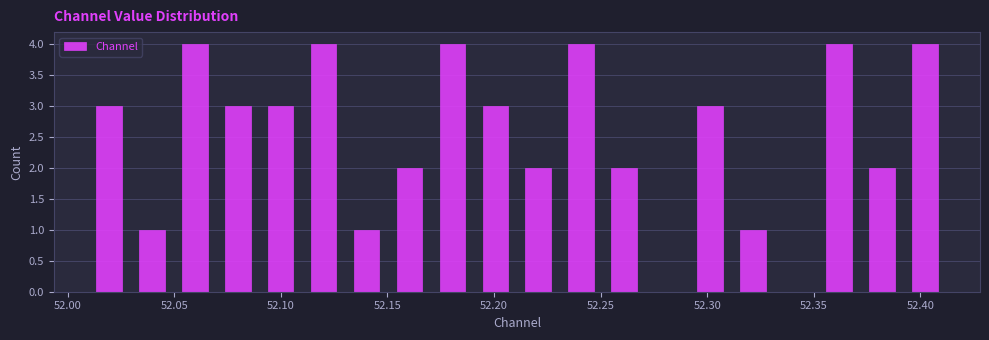

Reading left to right, list every bar in this chart as the range it spans on the x-axis followed by its height. Neither the bar edges nor the heights are printed on the chart, so give them approximately, as read against the axes.

52.01 to 52.03: 3
52.03 to 52.05: 1
52.05 to 52.07: 4
52.07 to 52.09: 3
52.09 to 52.11: 3
52.11 to 52.13: 4
52.13 to 52.15: 1
52.15 to 52.17: 2
52.17 to 52.19: 4
52.19 to 52.21: 3
52.21 to 52.23: 2
52.23 to 52.25: 4
52.25 to 52.27: 2
52.27 to 52.29: 0
52.29 to 52.31: 3
52.31 to 52.33: 1
52.33 to 52.35: 0
52.35 to 52.37: 4
52.37 to 52.39: 2
52.39 to 52.41: 4